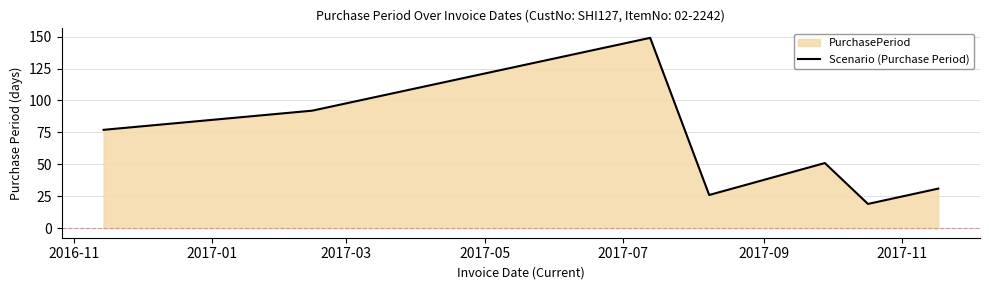

What is the average value?

64